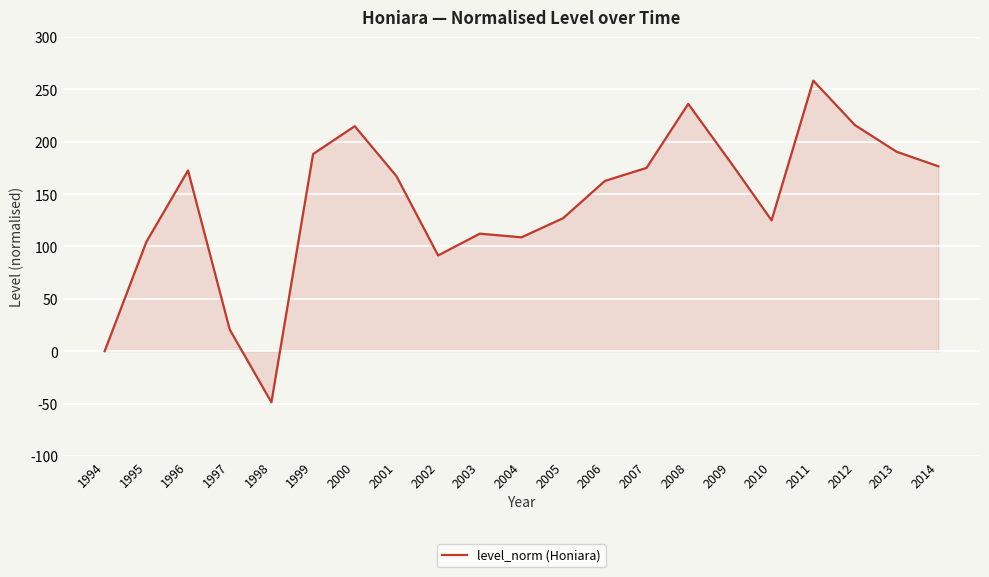

Is it true that the value at 2006 is 162.5?

True